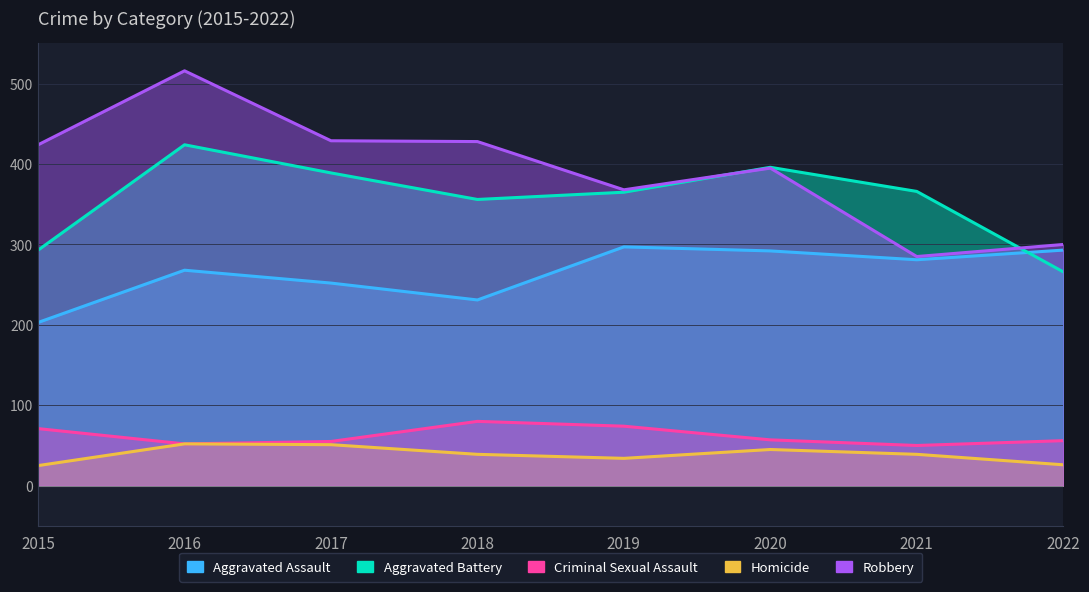

Rank the series by their maximum value, from highest to lowest.

Robbery, Aggravated Battery, Aggravated Assault, Criminal Sexual Assault, Homicide